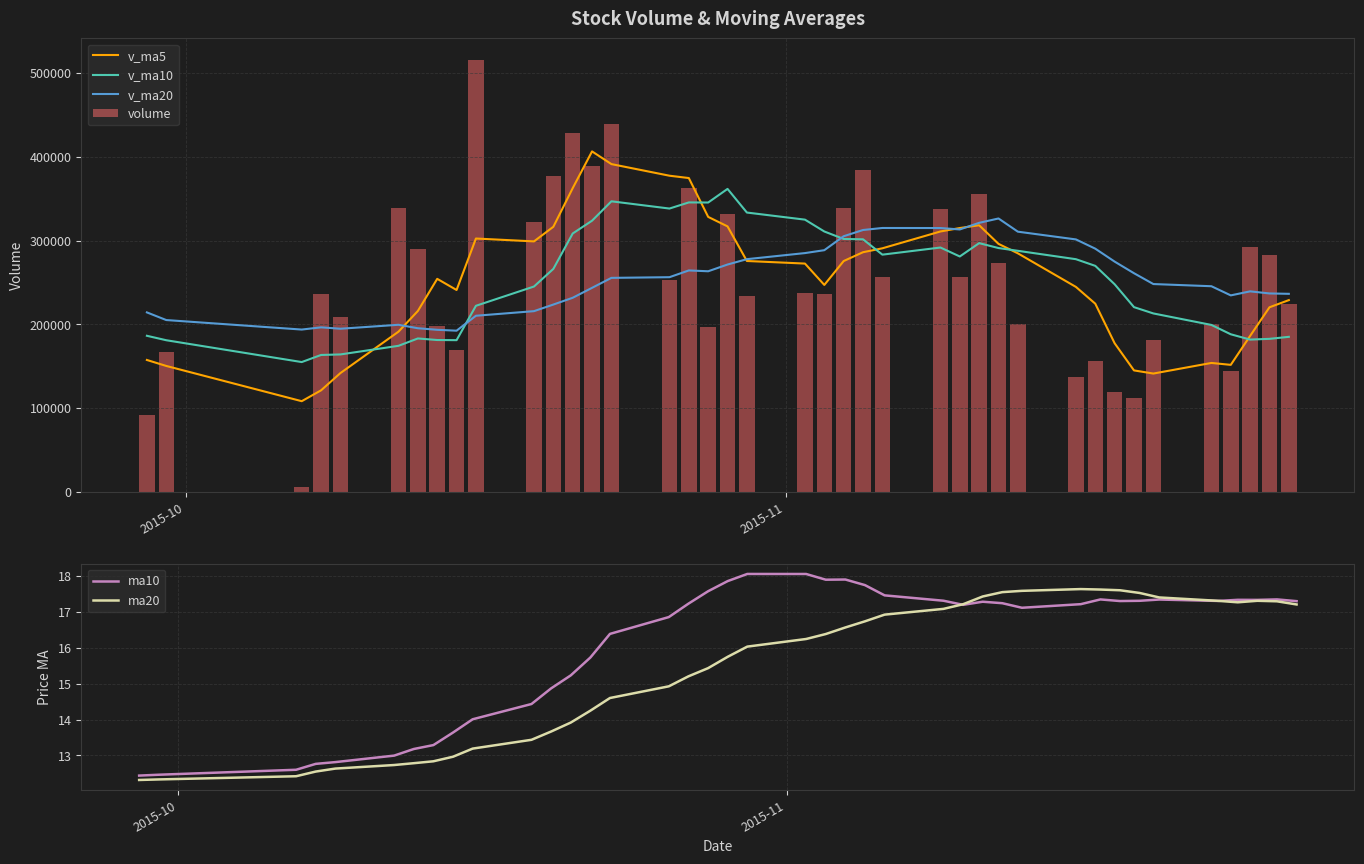

Reading right to left, what are all the values shown in this chart?

v_ma5: 228805.0	220241.7	186074.5	151485.0	153768.7	141098.7	144856.8	177280.5	224527.1	244558.3	284687.9	295976.3	318207.9	314895.2	310780.3	290682.2	286008.0	275472.5	246937.4	272442.0	275526.9	316843.8	328188.8	374582.8	377372.4	391244.3	406407.9	362525.0	316391.5	298940.7	302357.8	240890.5	254211.0	215829.0	191133.5	141695.1	121070.9	108091.0	150187.1	157321.7
v_ma10: 184951.9	182549.3	181677.5	188006.1	199163.5	212893.3	220416.6	247744.2	269711.2	277669.3	287685.0	290992.2	296840.2	280916.3	291611.1	283104.5	301425.9	301830.6	310760.1	324907.2	333385.6	361625.9	345356.9	345487.1	338156.5	346801.0	323649.2	308368.0	266110.2	245037.1	222026.5	180980.7	181151.0	183008.1	174227.6	163935.2	163294.6	154819.9	180897.1	186204.4
v_ma20: 236318.4	236770.7	239258.9	234461.2	245387.3	247998.9	260921.2	274787.4	290235.6	301288.2	310535.3	326309.0	321098.5	313201.7	314883.8	314952.8	312537.6	305099.3	288435.2	284972.1	277706.0	271303.3	263254.0	264247.6	256192.1	255368.1	243471.9	231594.0	223503.7	215620.7	210144.0	192288.7	193349.3	195218.7	199350.2	194621.3	196291.4	193644.5	205001.7	214147.0
volume: 224085.0	282295.4	292496.9	144700.1	200447.9	181268.3	111459.2	119549.6	156118.4	137097.8	200059.1	273577.8	355782.6	256274.4	337745.5	256501.4	384735.8	339219.2	235699.6	237254.8	233130.8	332057.9	196543.8	363222.5	252679.7	439715.3	388782.6	428513.7	377170.8	322038.9	515533.5	169368.1	197846.0	289916.7	339124.6	208197.0	235970.8	5936.0	166439.3	91932.4
ma10: 17.3	17.3	17.3	17.3	17.3	17.3	17.3	17.3	17.3	17.2	17.1	17.2	17.3	17.2	17.3	17.5	17.7	17.9	17.9	18.1	18.1	17.9	17.6	17.2	16.9	16.4	15.7	15.2	14.9	14.4	14.0	13.6	13.3	13.2	13.0	12.8	12.8	12.6	12.5	12.4
ma20: 17.2	17.3	17.3	17.3	17.3	17.4	17.5	17.6	17.6	17.6	17.6	17.5	17.4	17.2	17.1	16.9	16.7	16.6	16.4	16.2	16.0	15.7	15.4	15.2	14.9	14.6	14.2	13.9	13.7	13.4	13.2	13.0	12.8	12.8	12.7	12.6	12.6	12.4	12.3	12.3